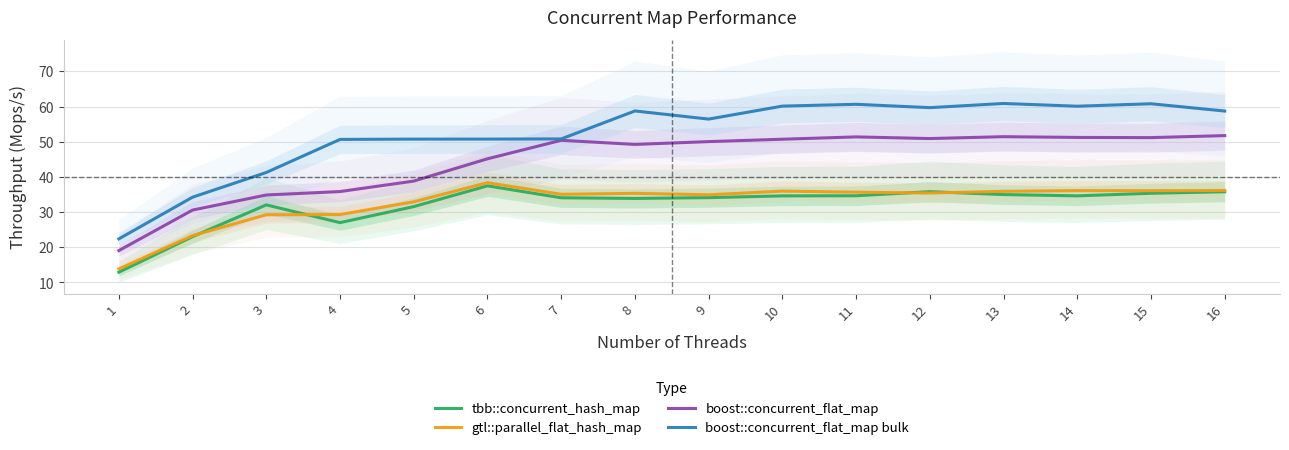

What is the value of the tbb::concurrent_hash_map point at the 5th from the left?

31.6